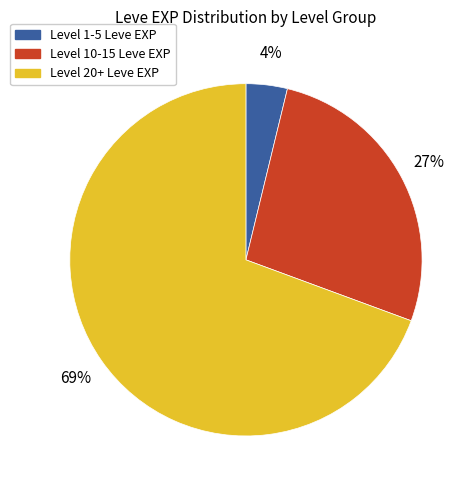

How many slices are in this pie chart?

3